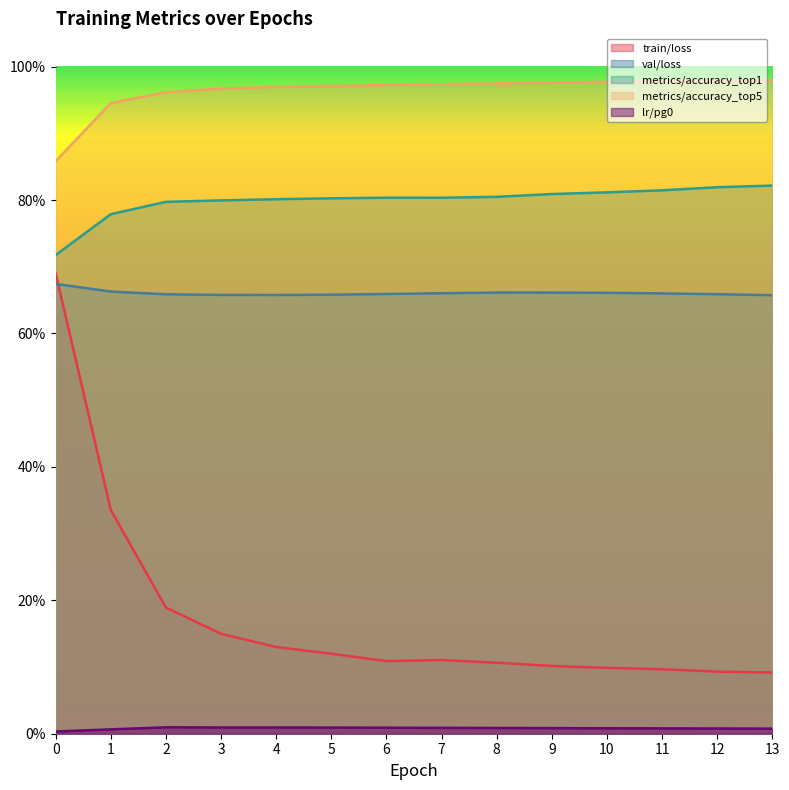

What is the highest value of the train/loss series?

0.7